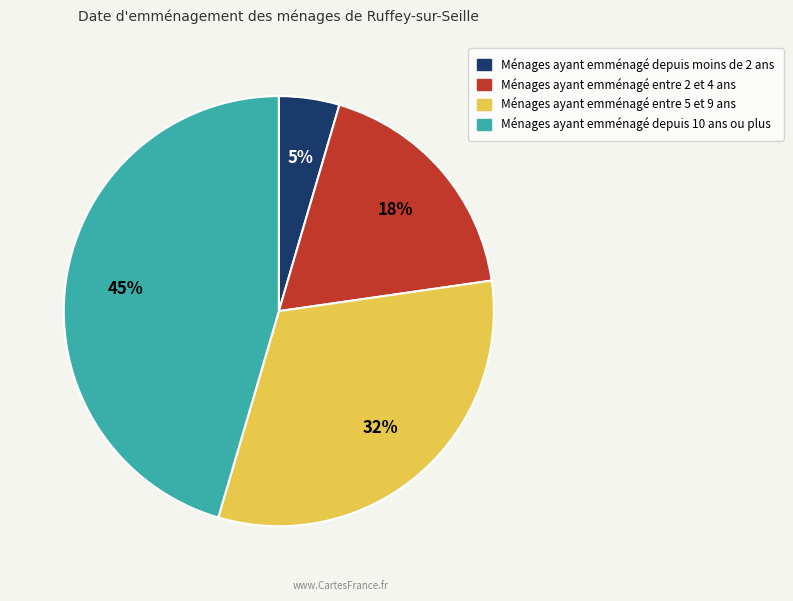

Is there a majority slice in this chart?

No